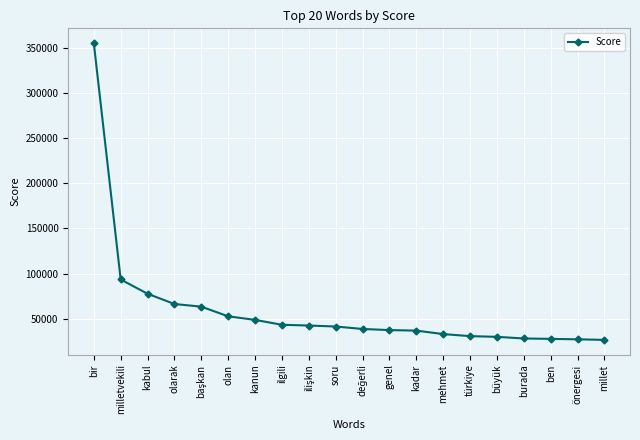

What is the difference between the values at soru and kanun?

7367